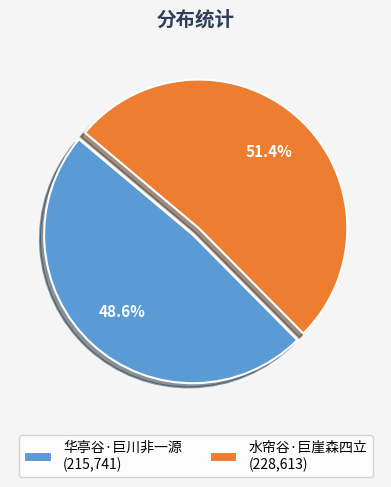

To the nearest percent, what is the difference between the 水帘谷·巨崖森四立 and 华亭谷·巨川非一源 slice percentages?

3%